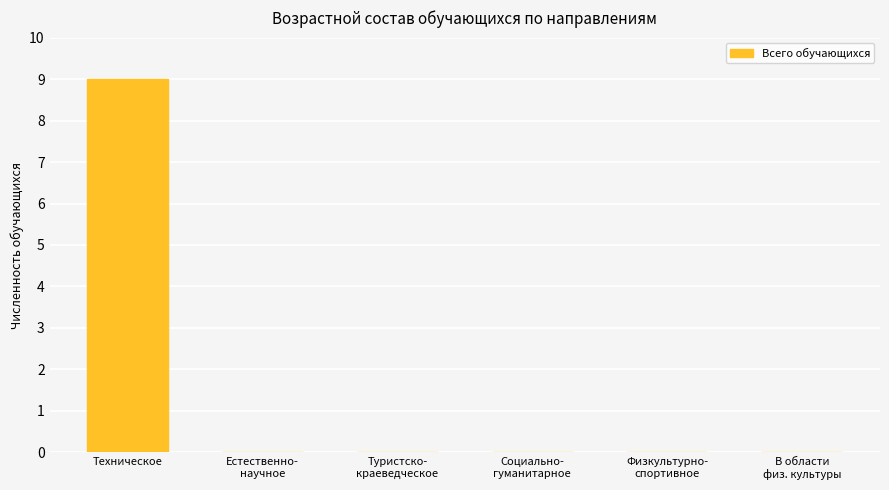

What value does the data have at Техническое?

9